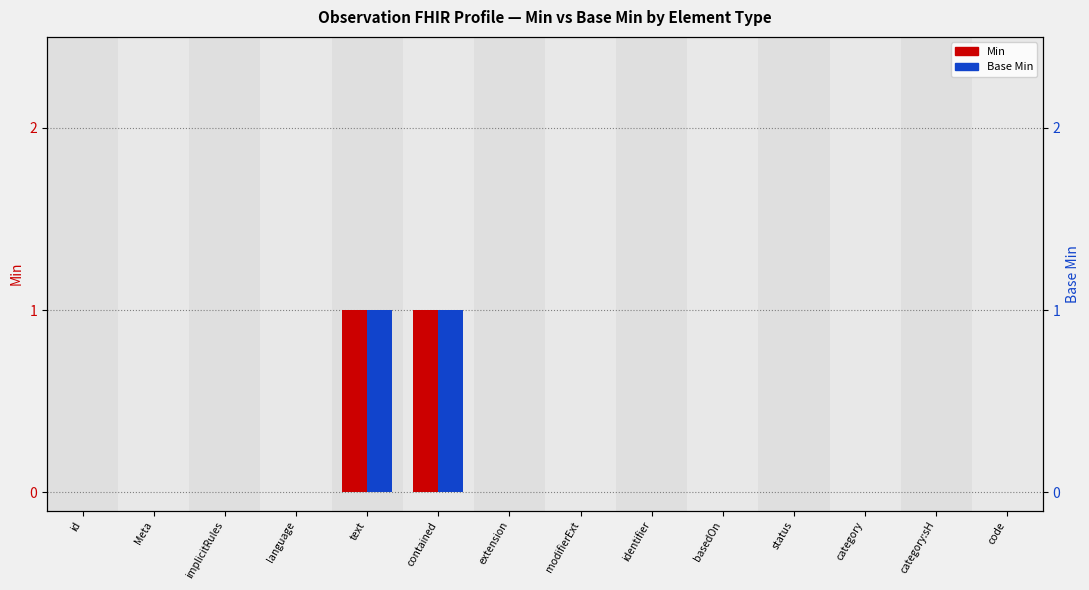

Are the bars grouped side by side (vs. stacked)?

Yes